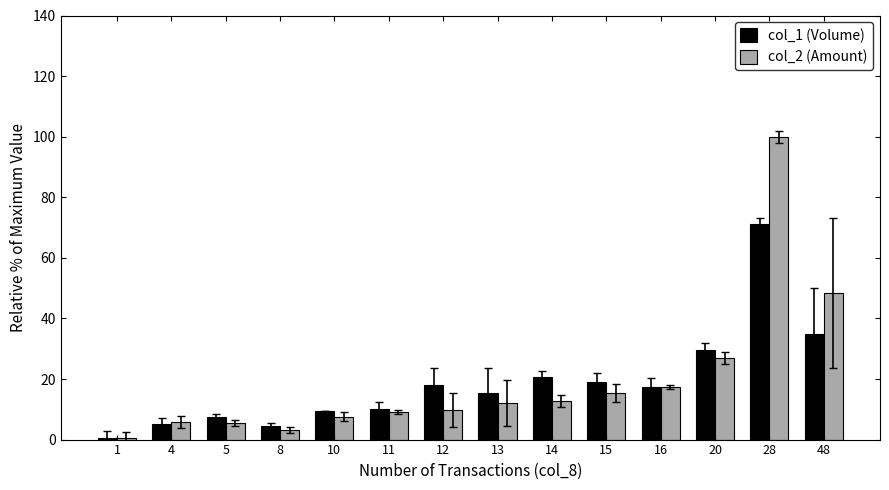

Rank the series by their maximum value, from highest to lowest.

col_2 (Amount), col_1 (Volume)